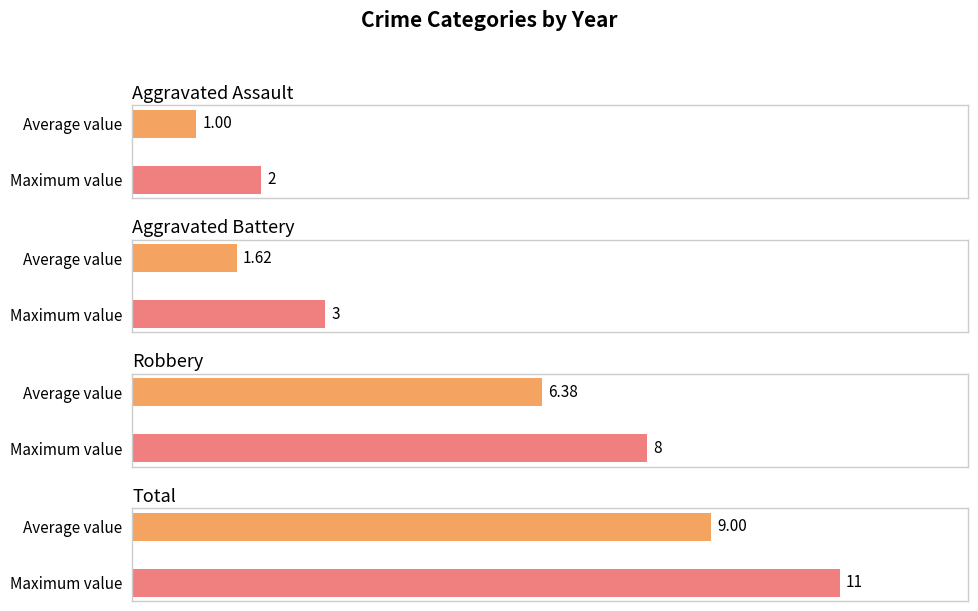

How many data points in Robbery are above 7?

1